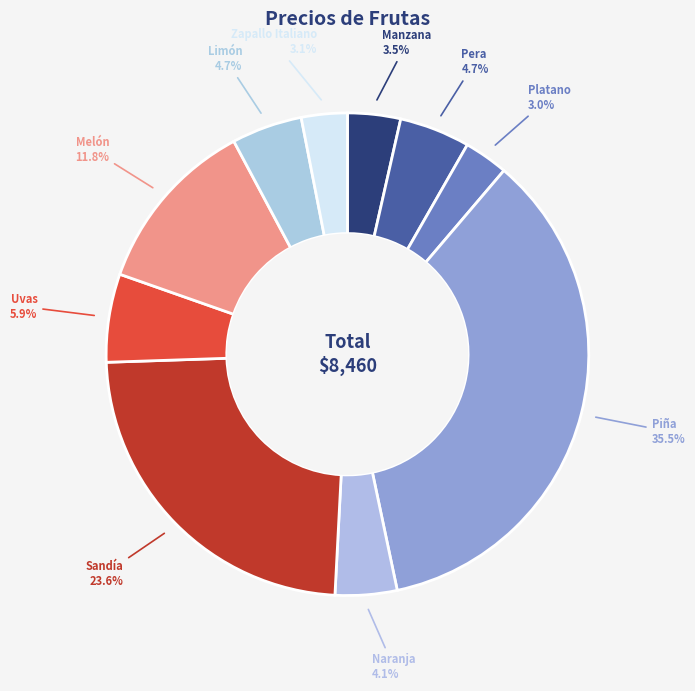

Does any single category account for the majority?

No